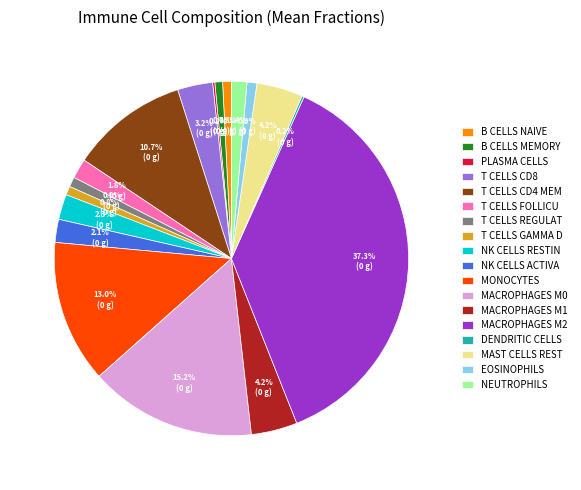

Which category has the biggest portion of the pie?

MACROPHAGES M2